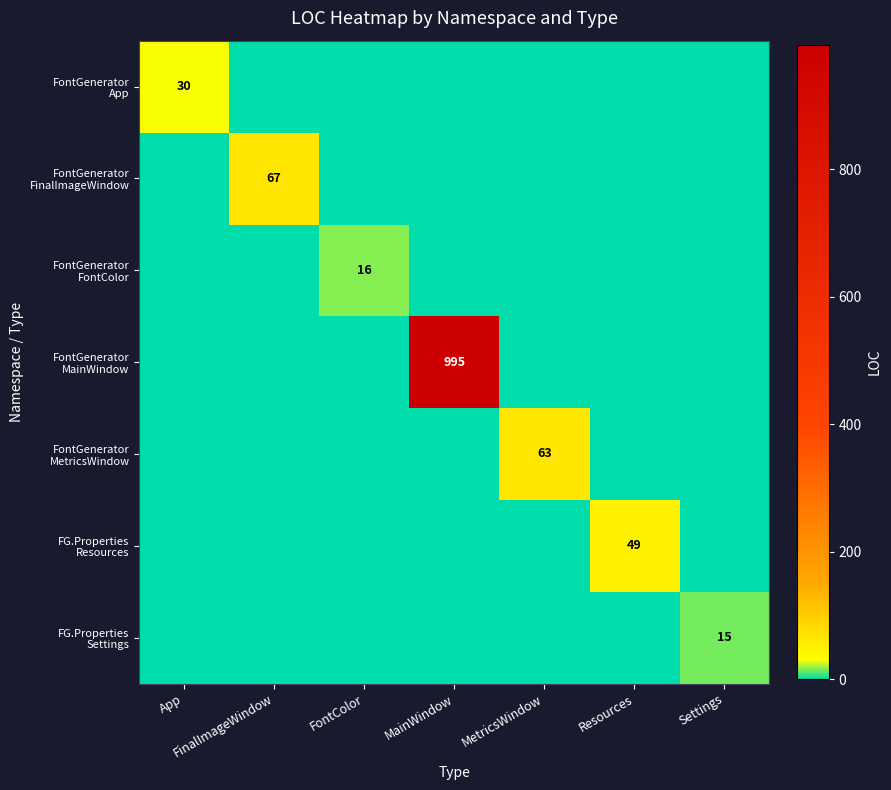

How many data points in FontGenerator FinalImageWindow are above 0?

1